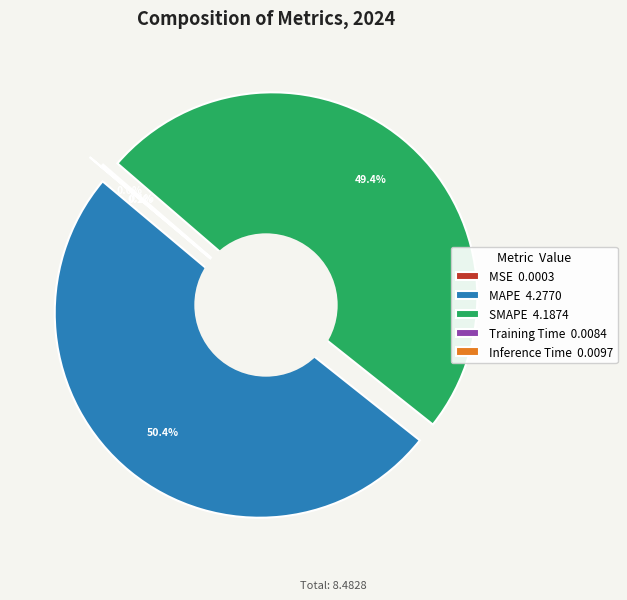

Do MSE and MAPE together represent more than half of the pie?

Yes